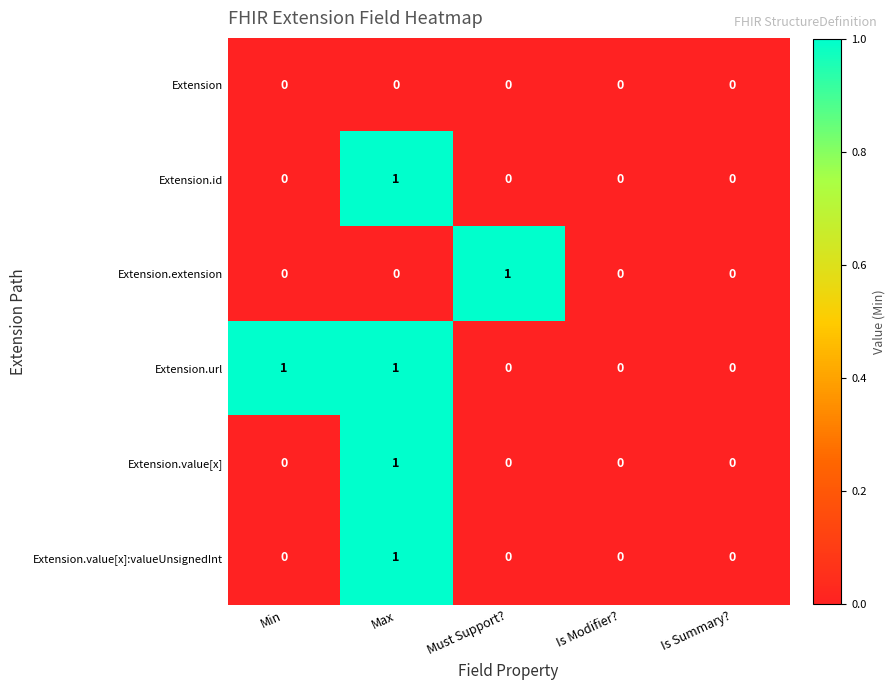

True or false: Extension.extension has a value of 0 at Max.

True